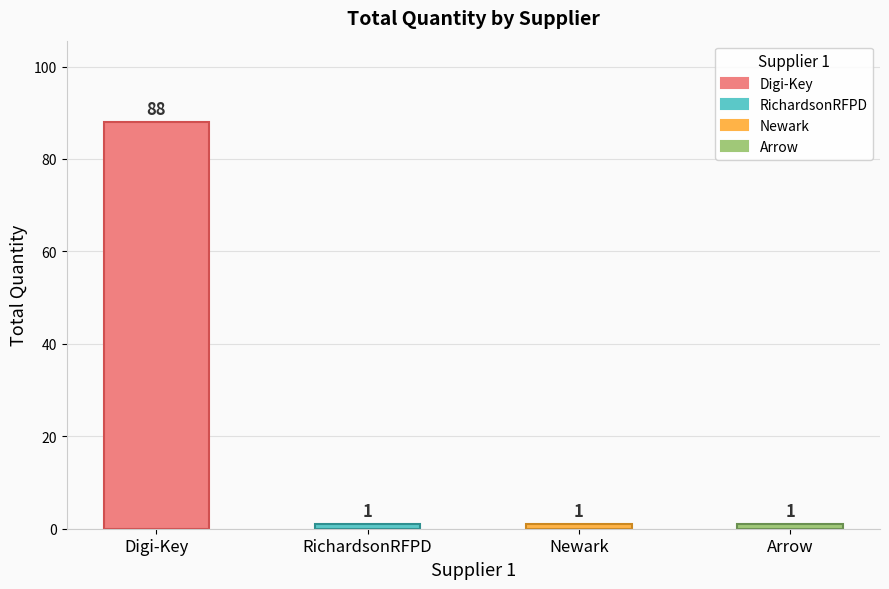

The value at Digi-Key is 88. True or false?

True